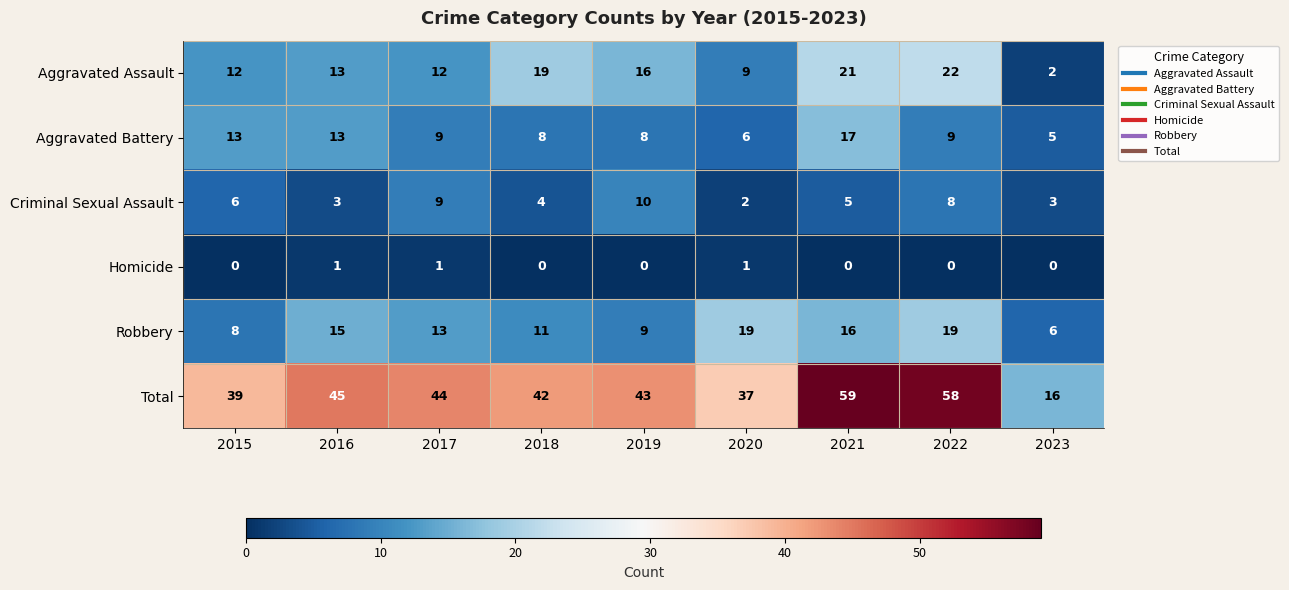

What is the total value across all series at 2022?

116